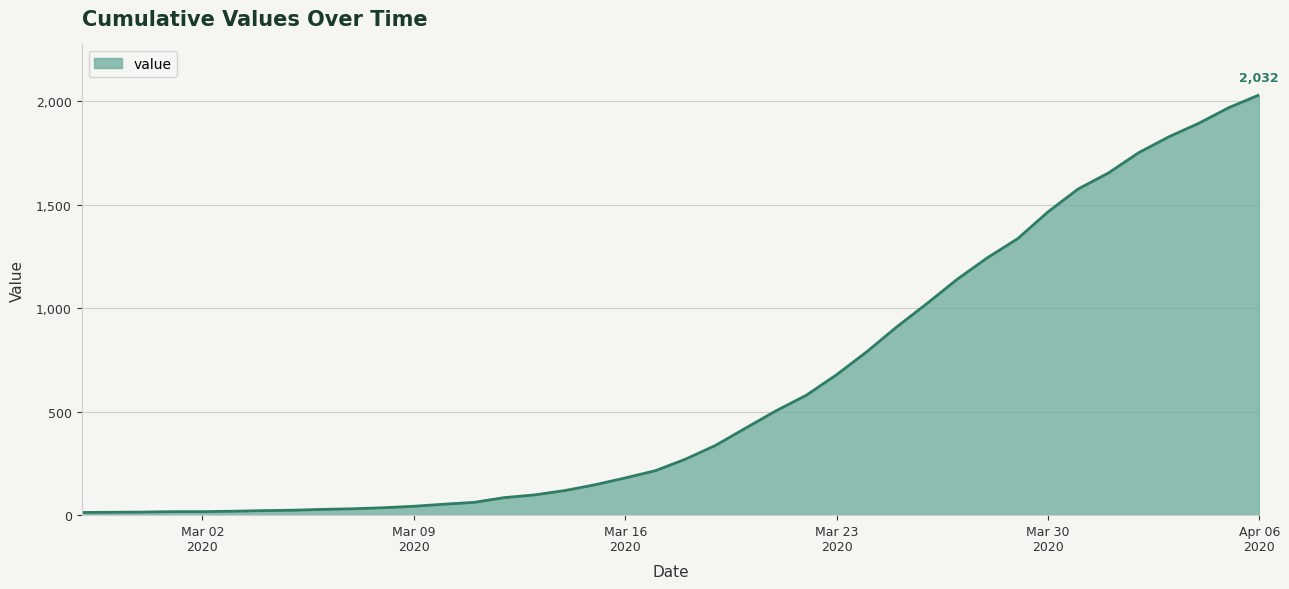

What is the greatest value displayed?

2032